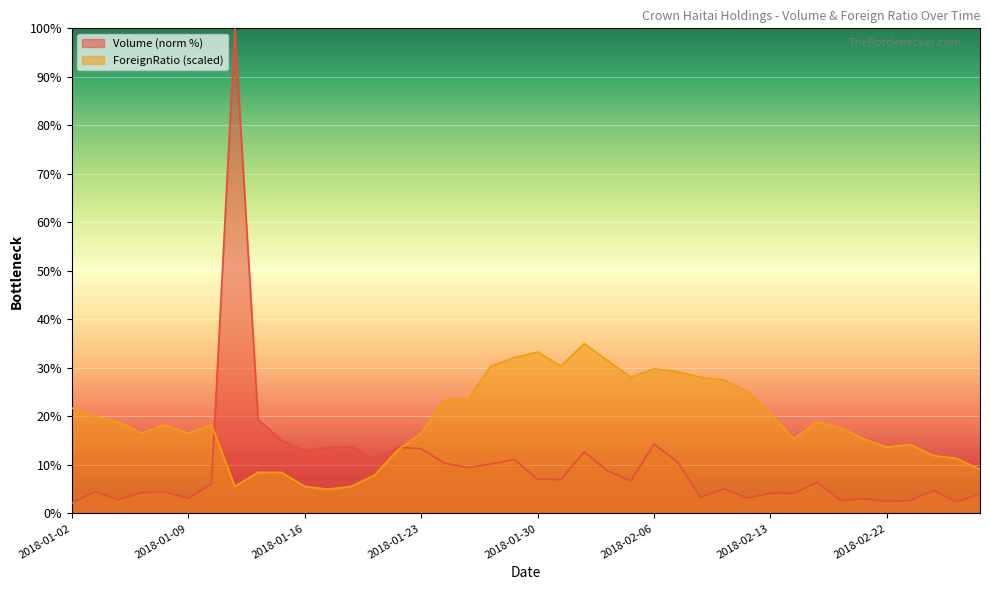

What is the label of the 25th point from the left?

2018-02-05